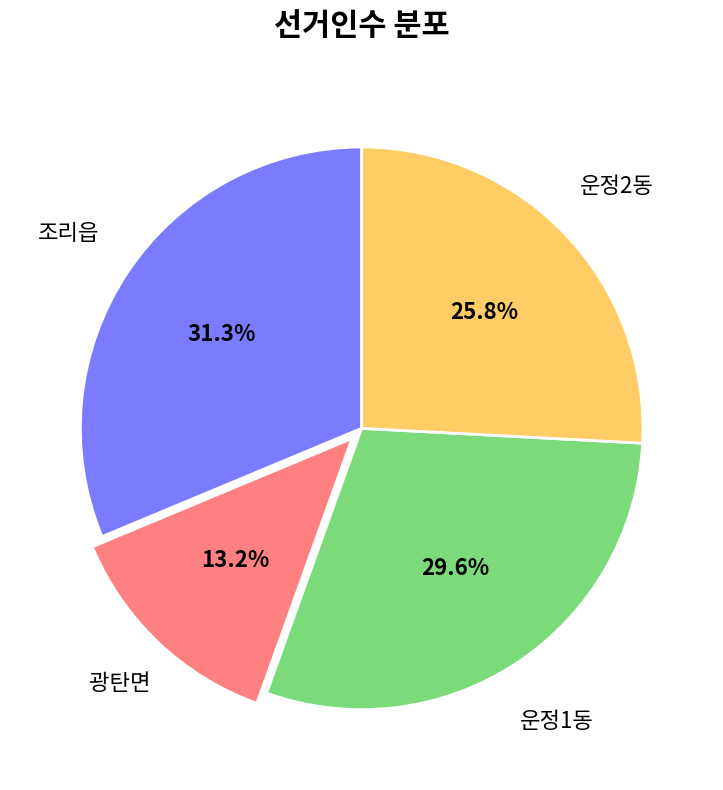

Is there a majority slice in this chart?

No